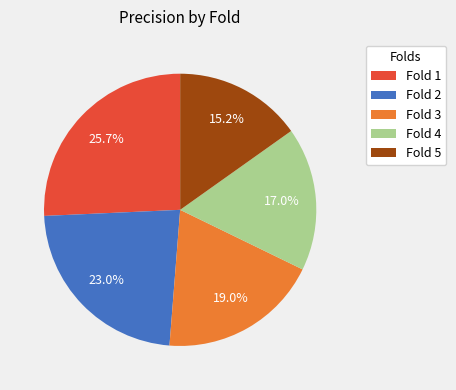

Does Fold 5 represent more than half of the total?

No